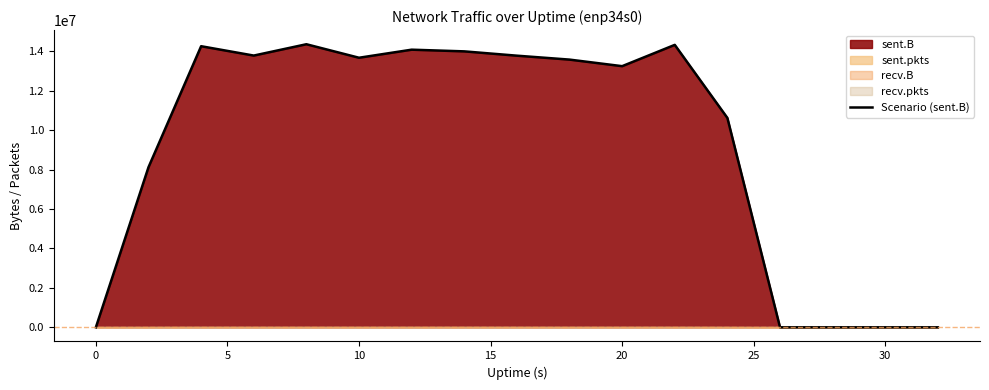

What is the value of the 13th point from the left?

10622063